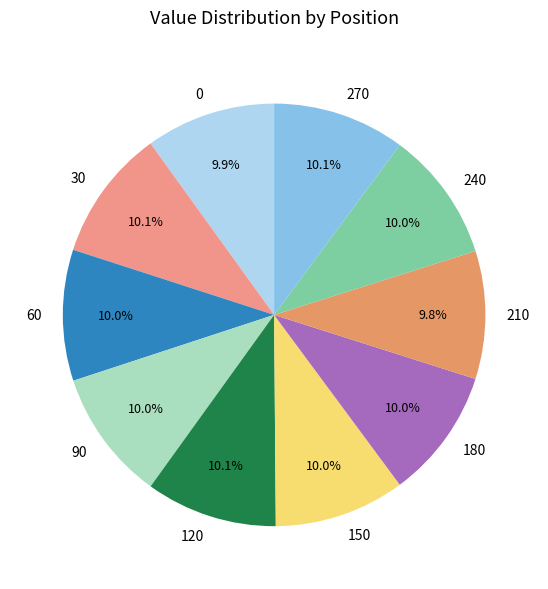

Does 270 represent more than half of the total?

No